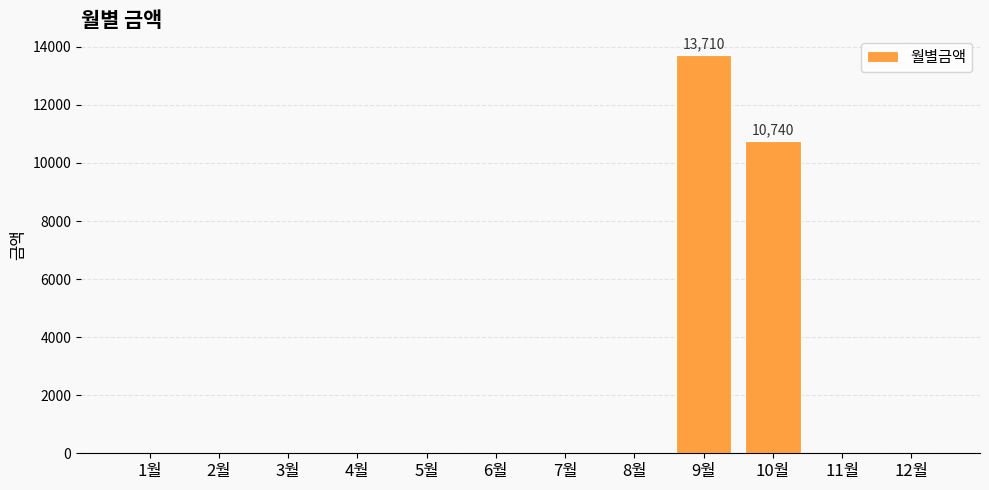

Approximately how many times larger is the value at 10월 compared to 9월?

0.8